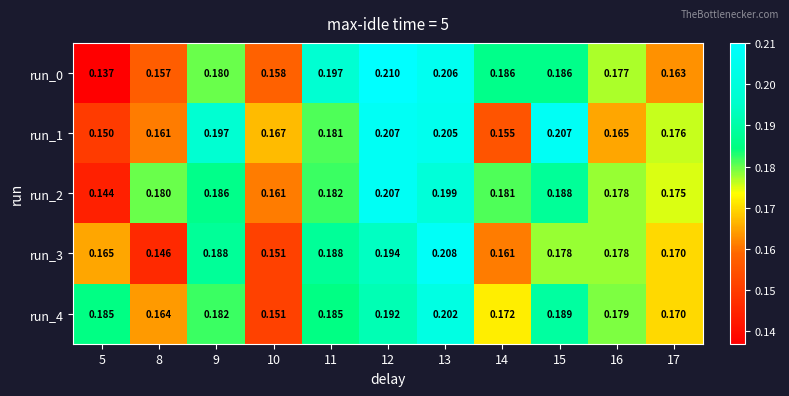

What is the total value across all series at 9?

0.9